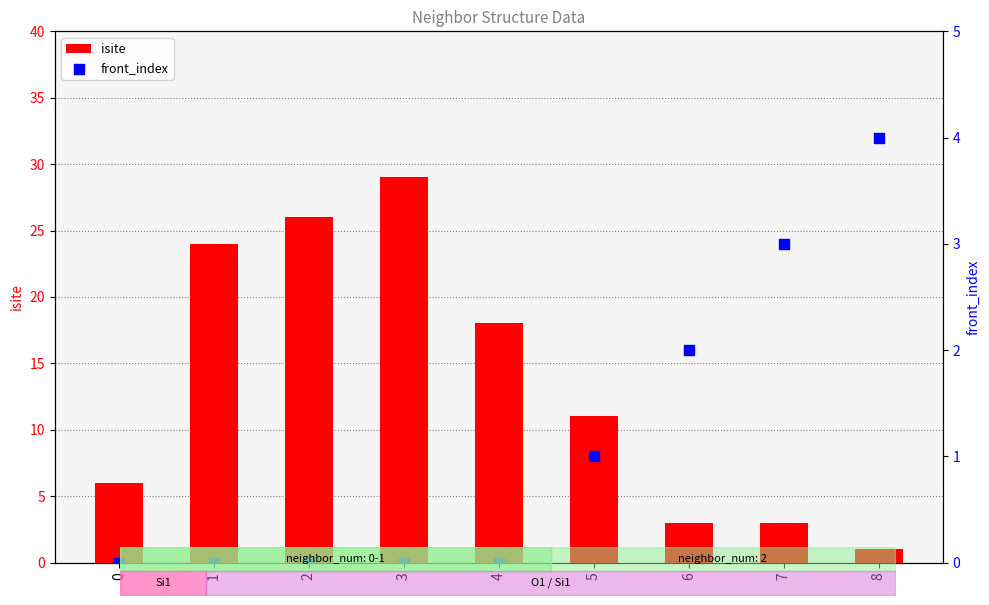

What are all the series names shown in the legend?

isite, front_index